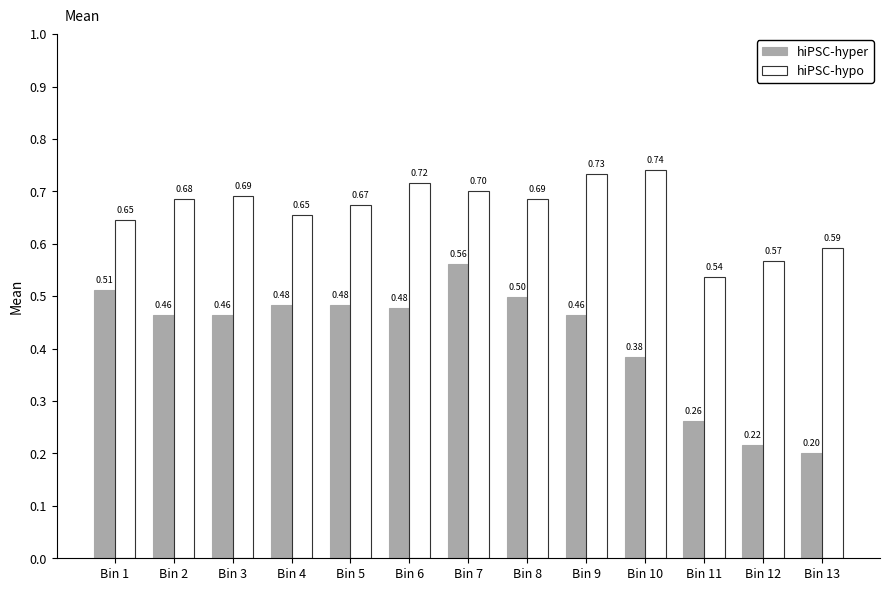

What is the difference between the highest and lowest values at Bin 8?

0.2